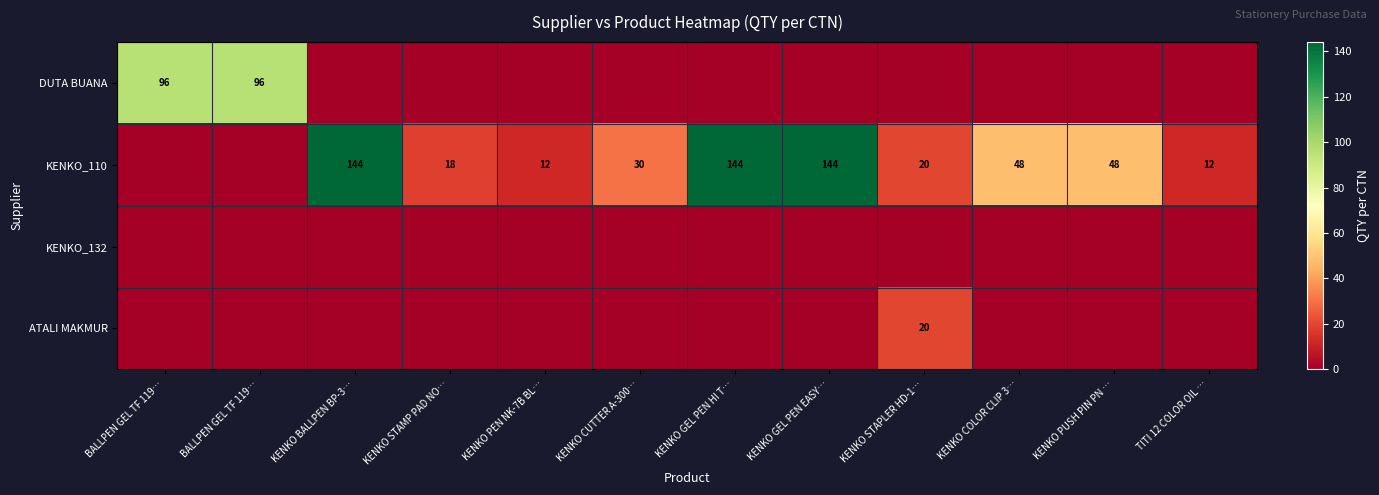

At which label is ATALI MAKMUR closest to 10?

BALLPEN GEL TF 119…